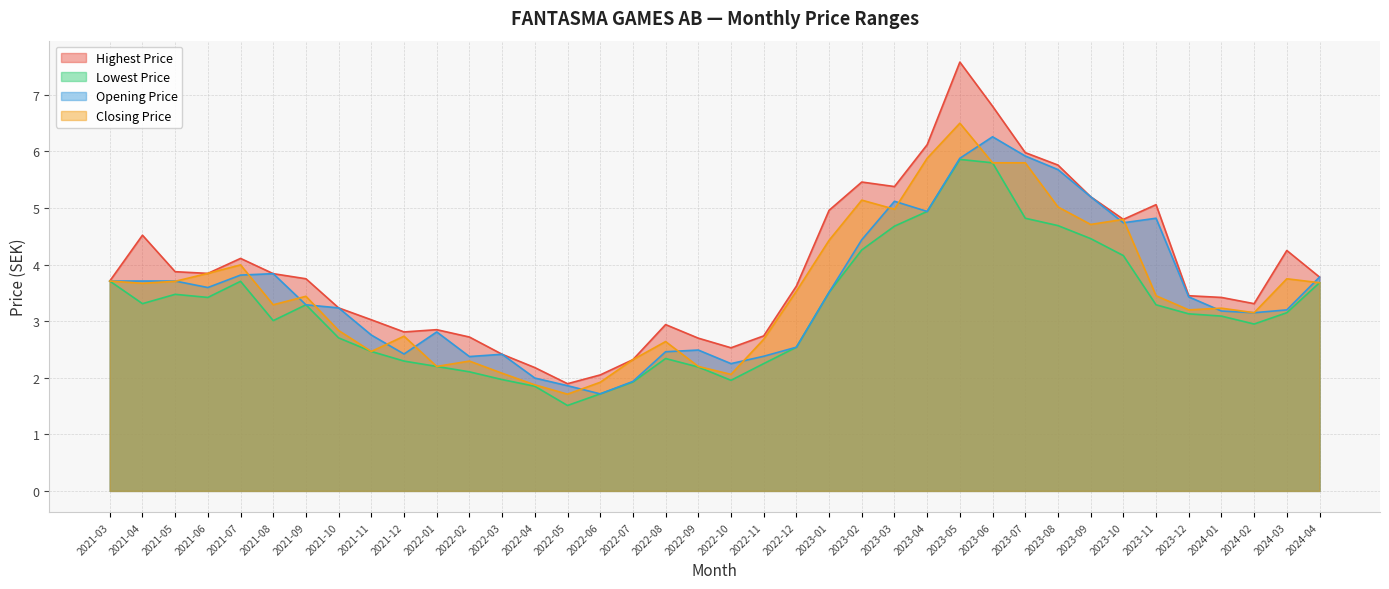

True or false: Highest Price has a value of 7.5 at 2023-03.

False